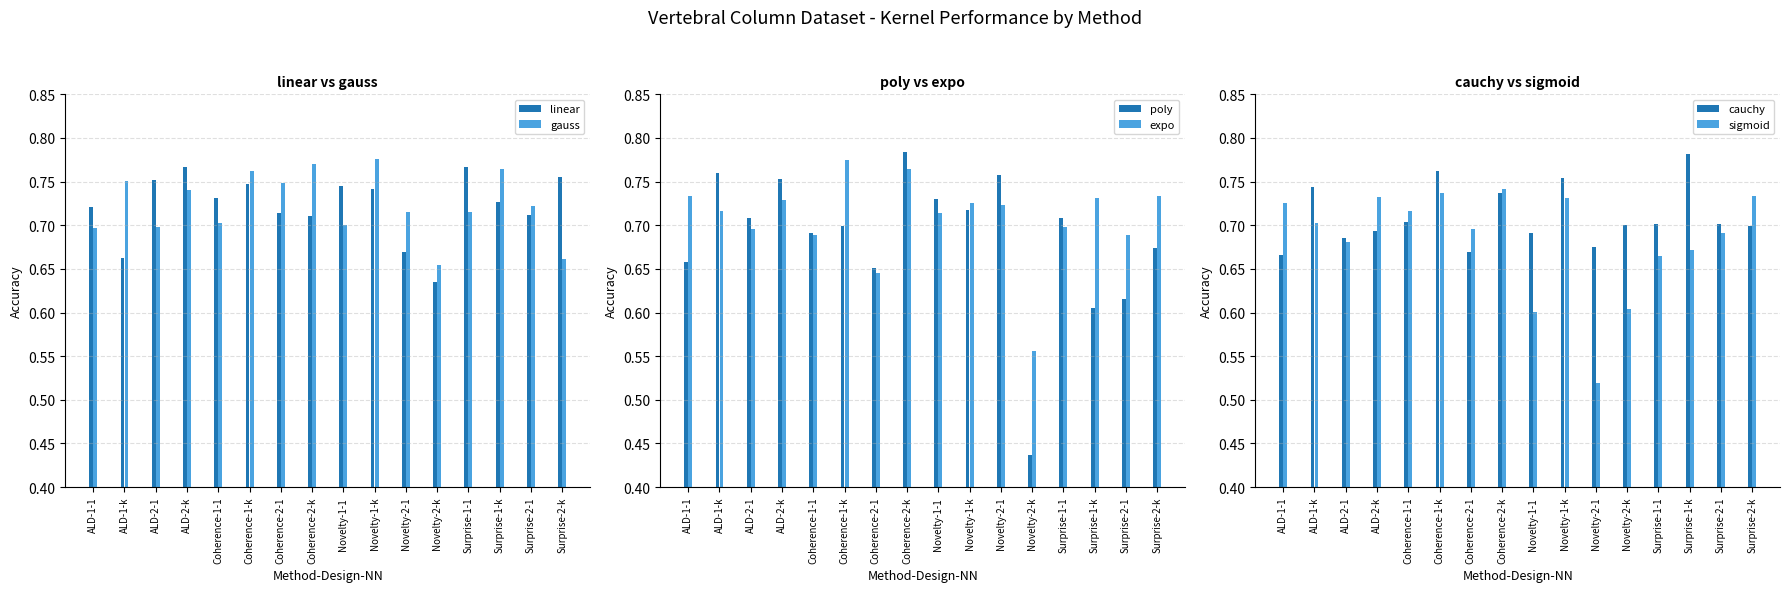

What are all the series names shown in the legend?

linear, gauss, poly, expo, cauchy, sigmoid